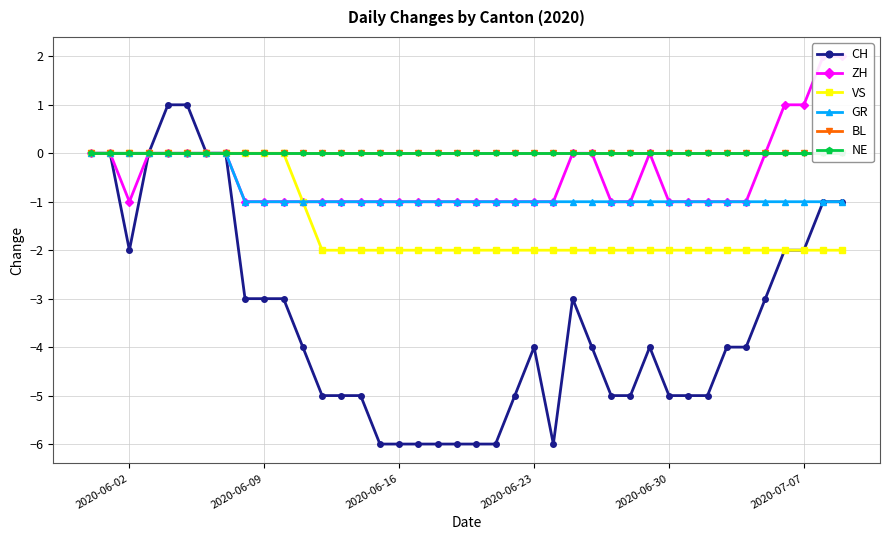

How many negative values does the ZH series have?

25